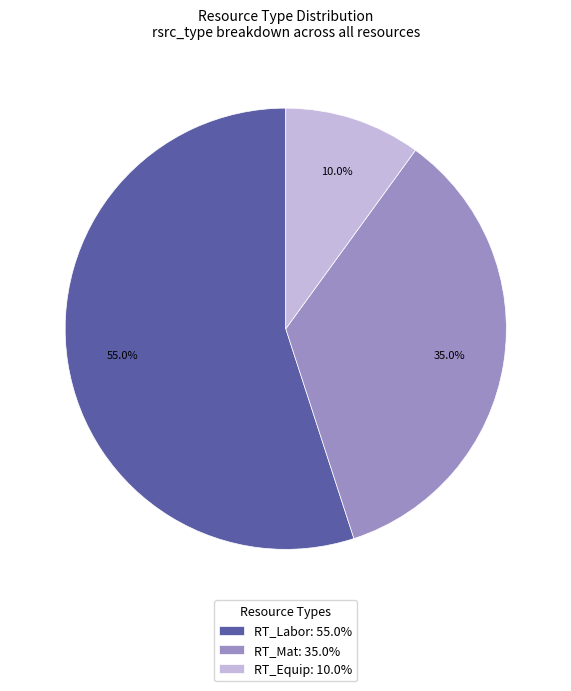

Which category has the smallest portion of the pie?

RT_Equip